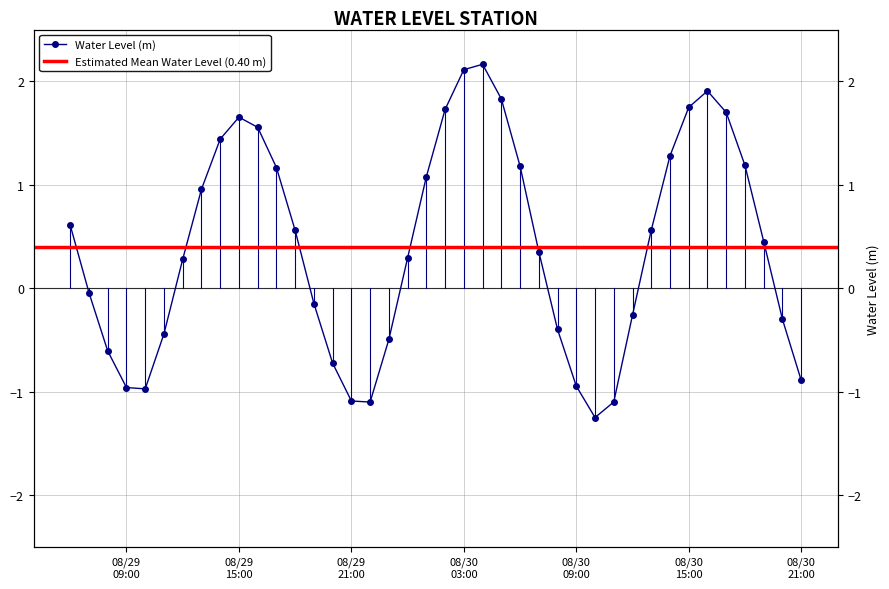

What is the sum of the values at 2023-08-29 07:00:00 and 2023-08-29 08:00:00?

-0.6